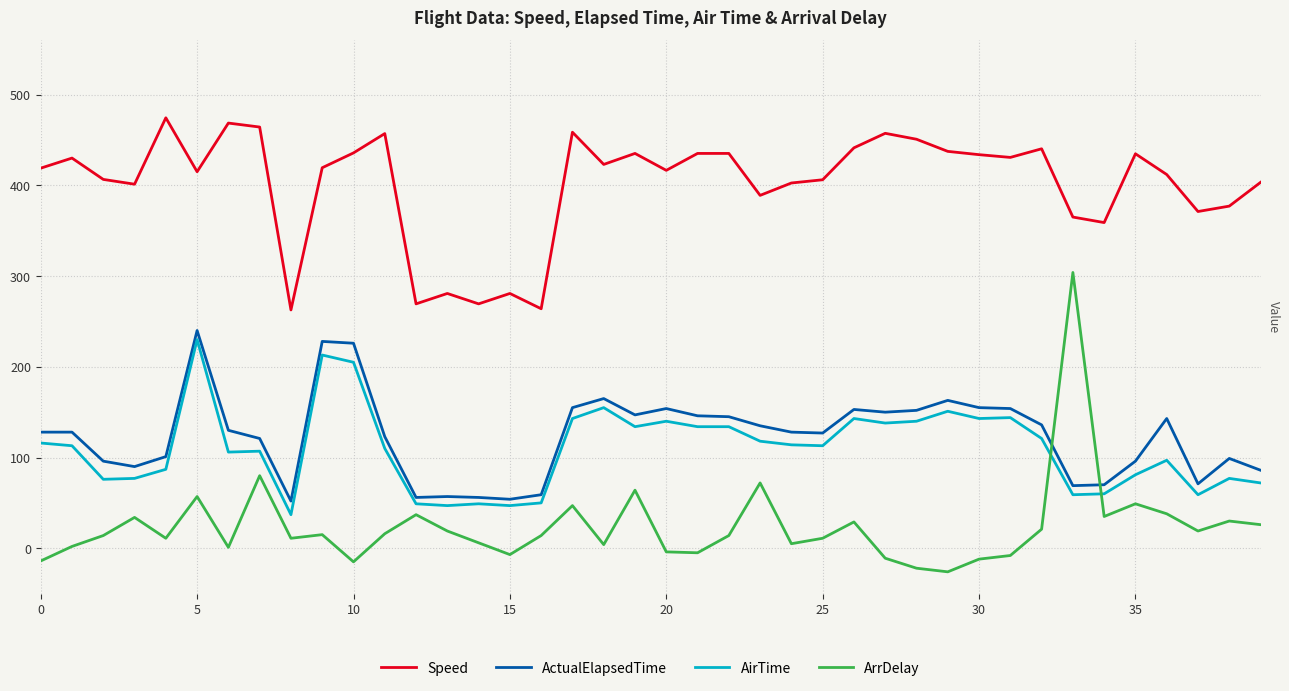

True or false: ArrDelay and Speed cross at least once.

False